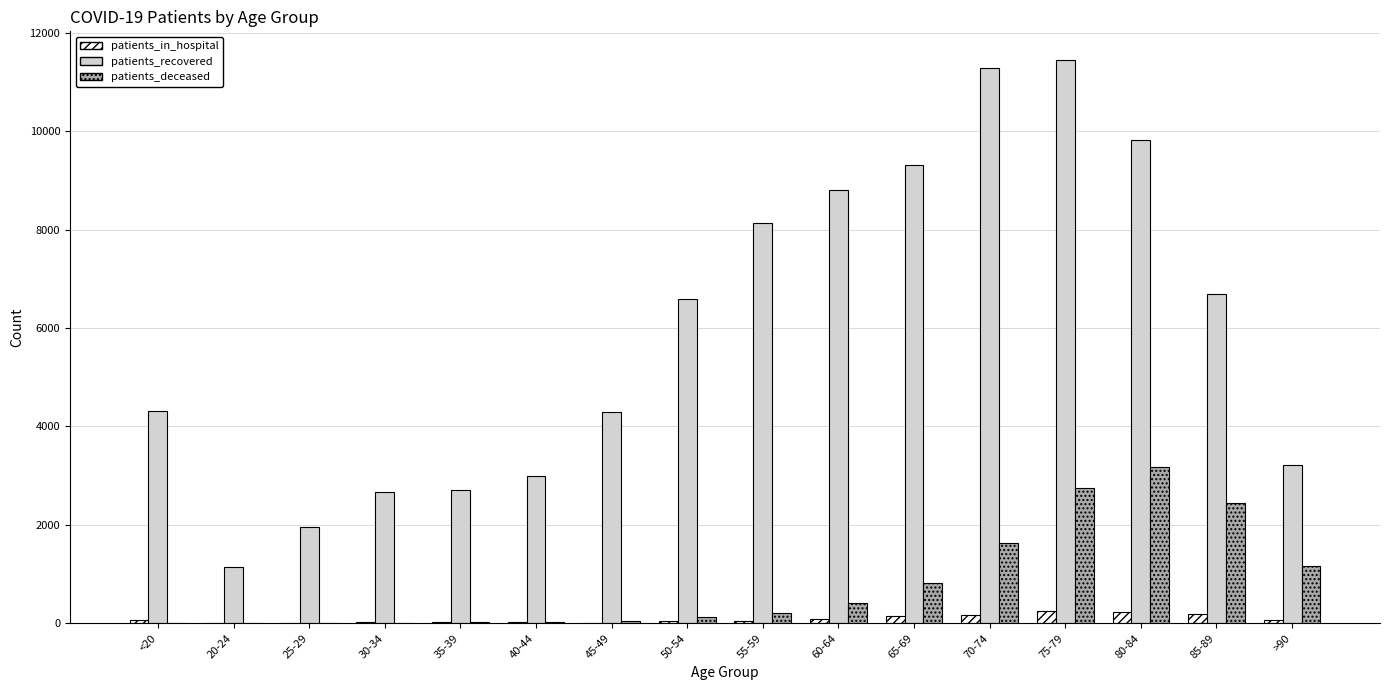

What is the sum of all patients_deceased values?

12865